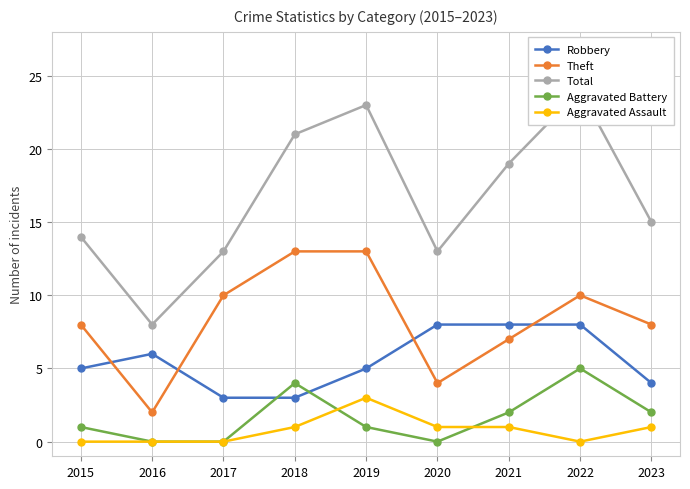

Read the Theft value at 2021, to the nearest 10.

10